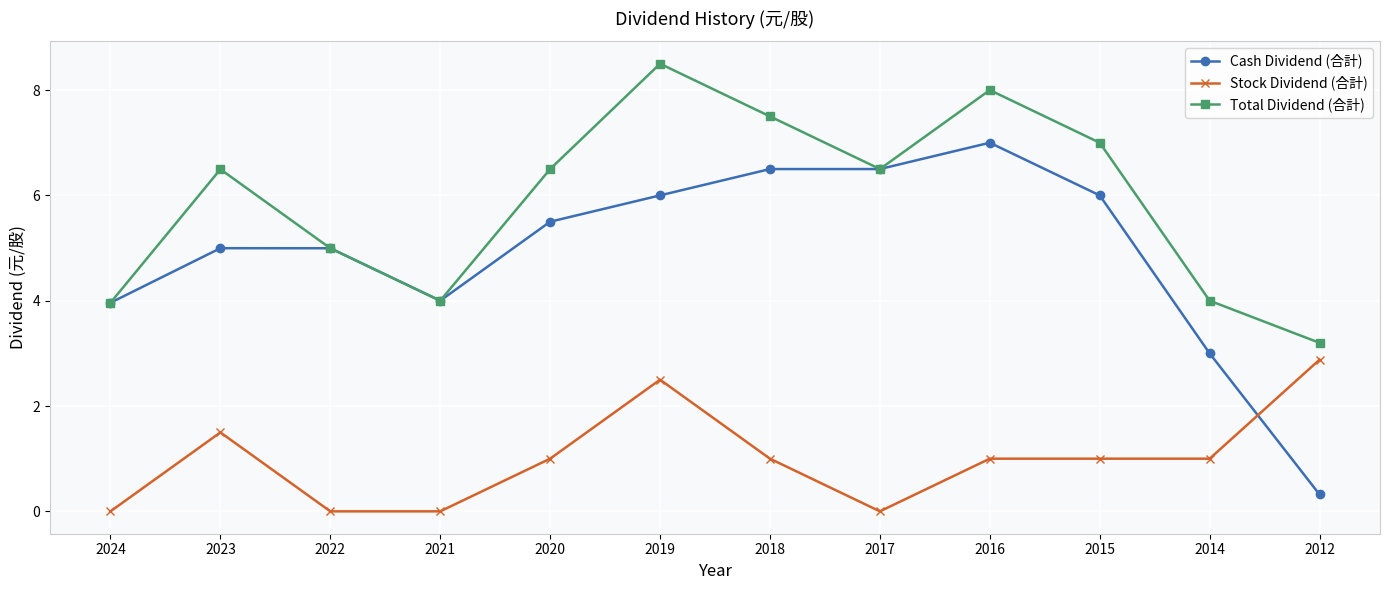

What is the spread (max minus min) of values at 2023?

5.0